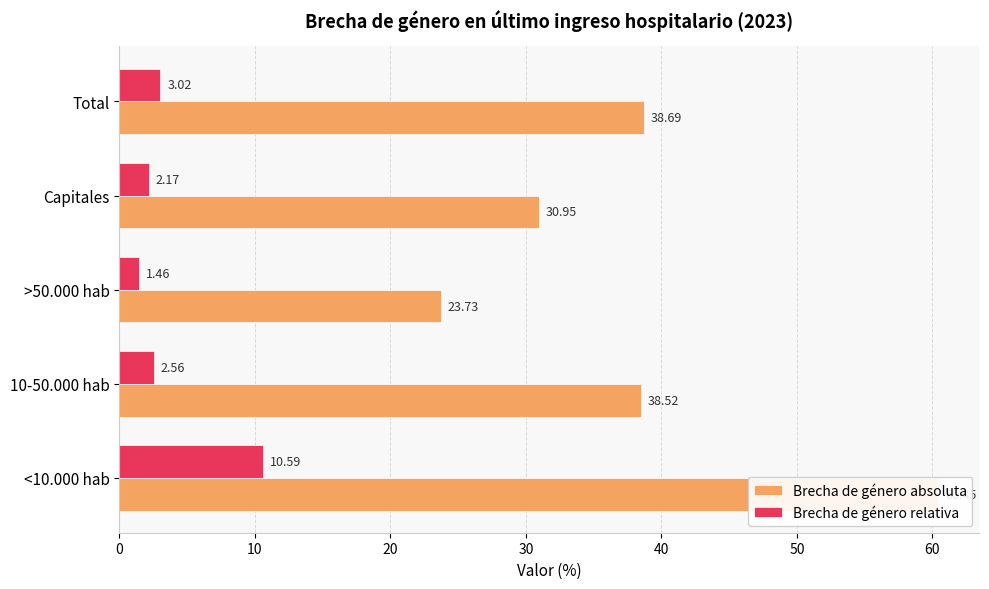

Reading left to right, what are all the values shown in this chart?

Brecha de género absoluta: 60.5	38.5	23.7	30.9	38.7
Brecha de género relativa: 10.6	2.6	1.5	2.2	3.0